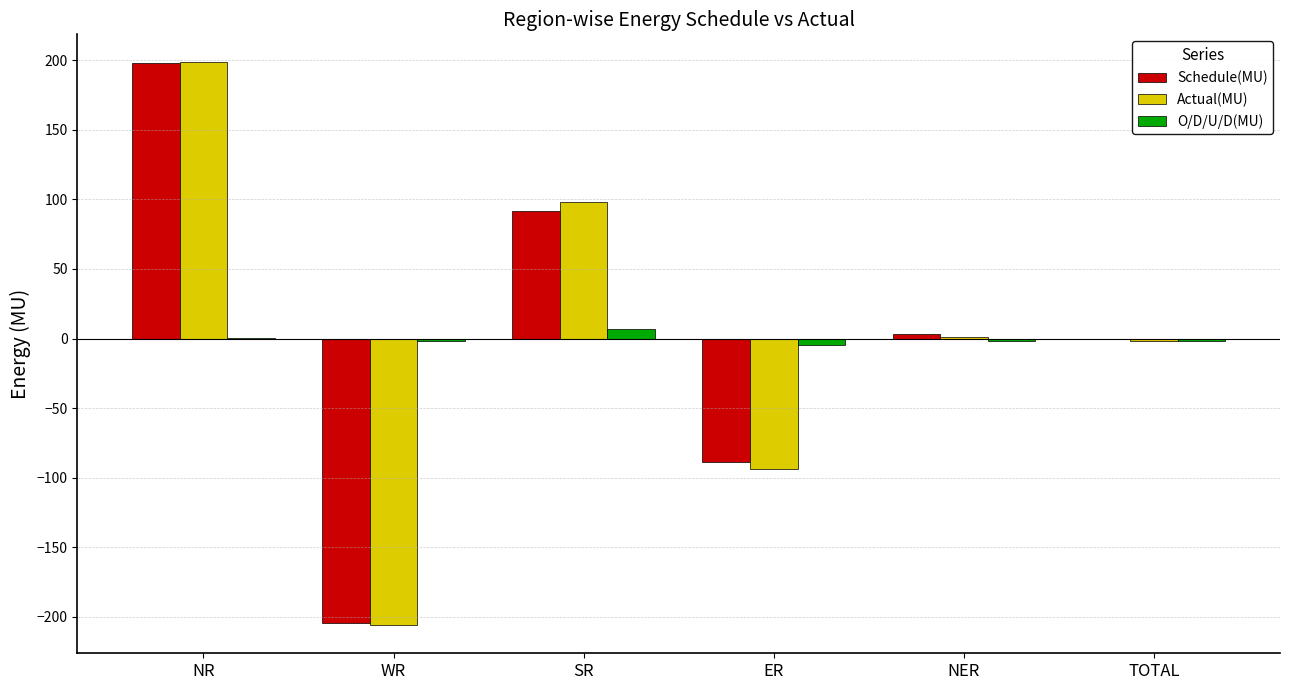

Is the value of Actual(MU) at SR greater than the value of Schedule(MU) at WR?

Yes